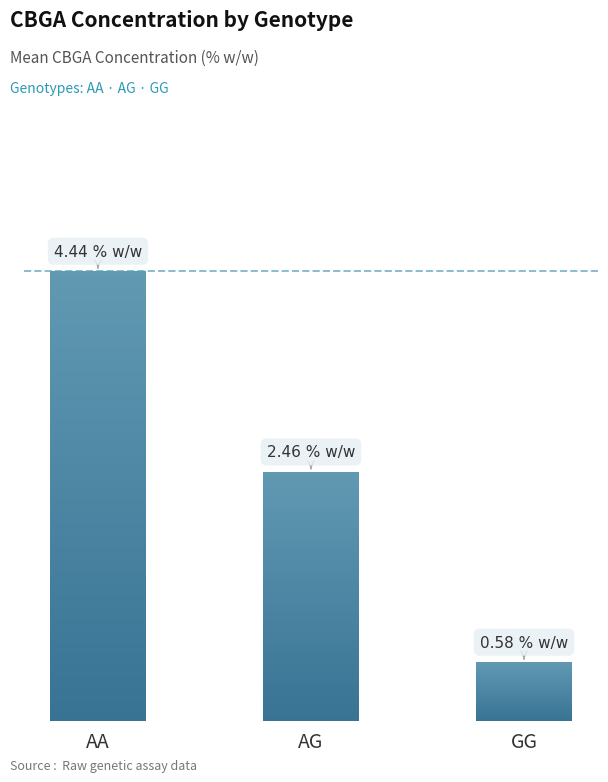

What is the difference between the maximum and minimum values?

3.9